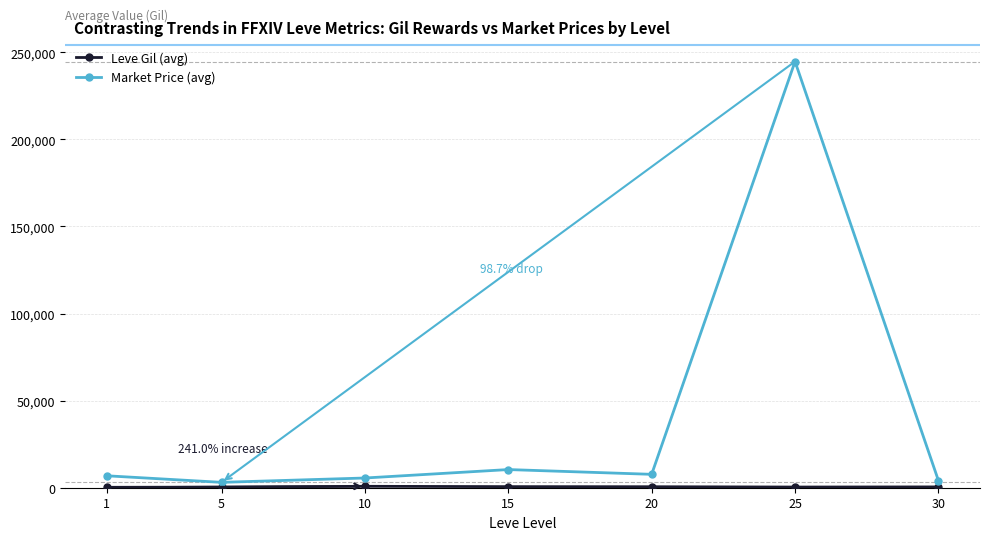

What is the difference between the maximum and second lowest values in the Market Price (avg) series?

240599